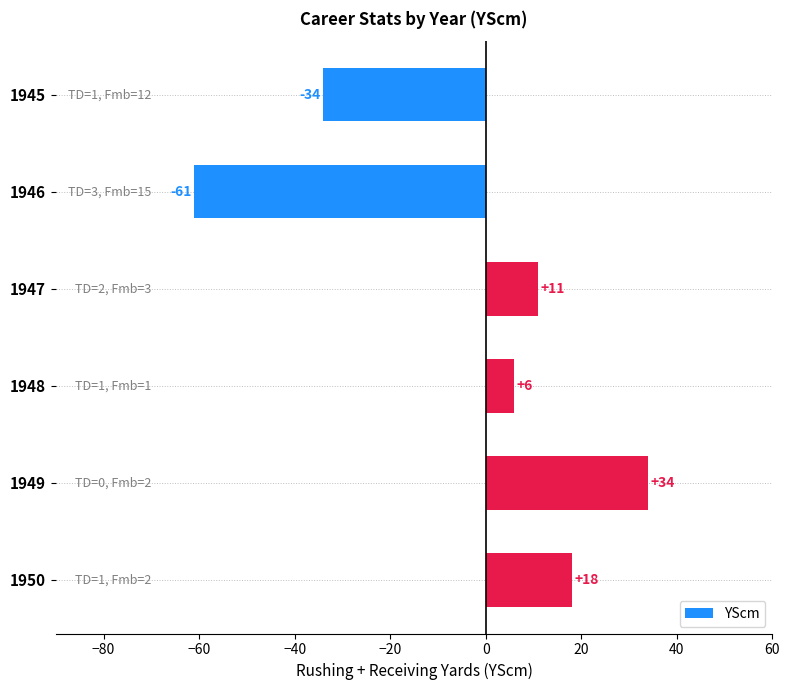

Rank the categories by value from lowest to highest.

1946, 1945, 1948, 1947, 1950, 1949